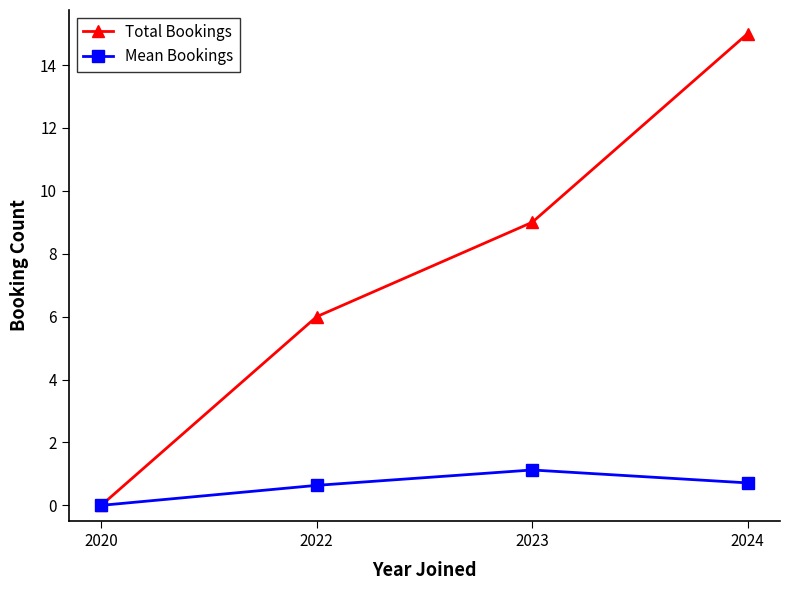

Does the chart have visible grid lines?

No